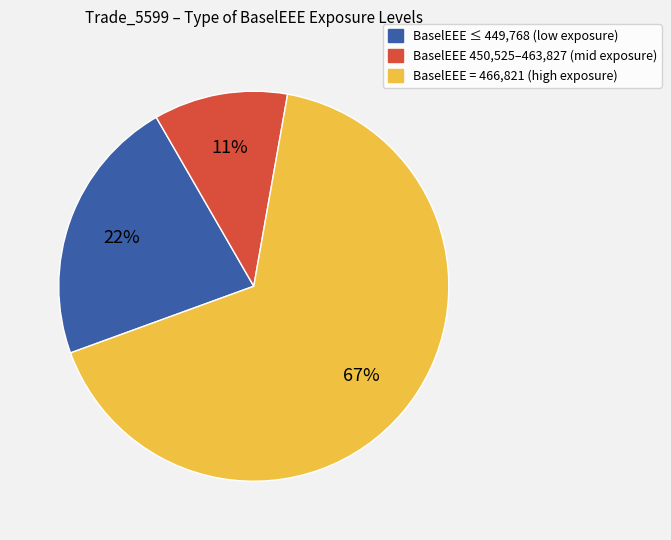

Does any single category account for the majority?

Yes